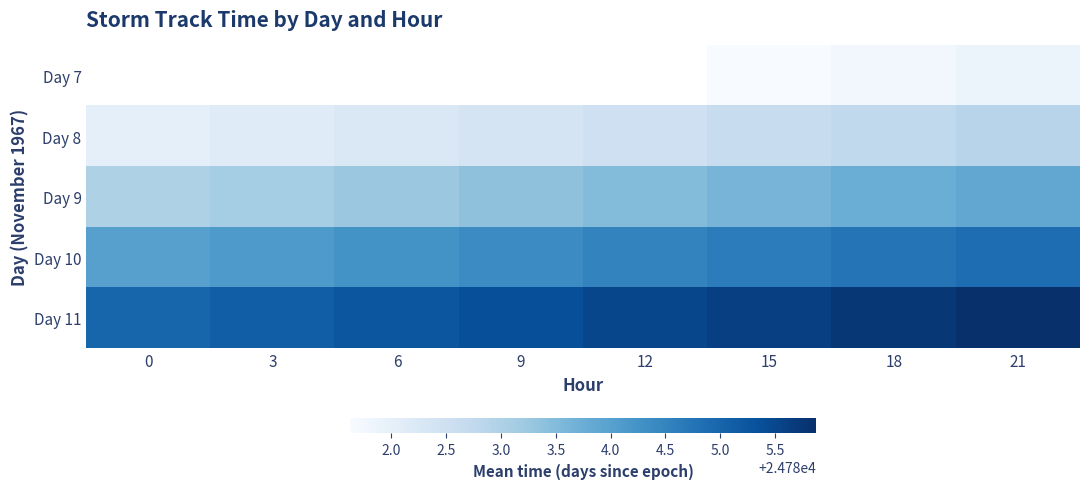

What is the total value across all series at 15?

123918.1